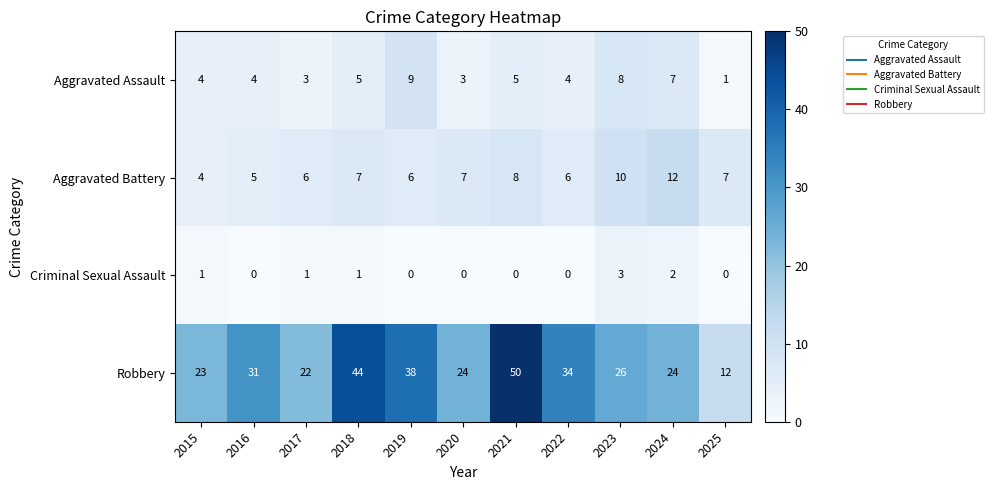

What is the difference between the highest and lowest values at 2020?

24